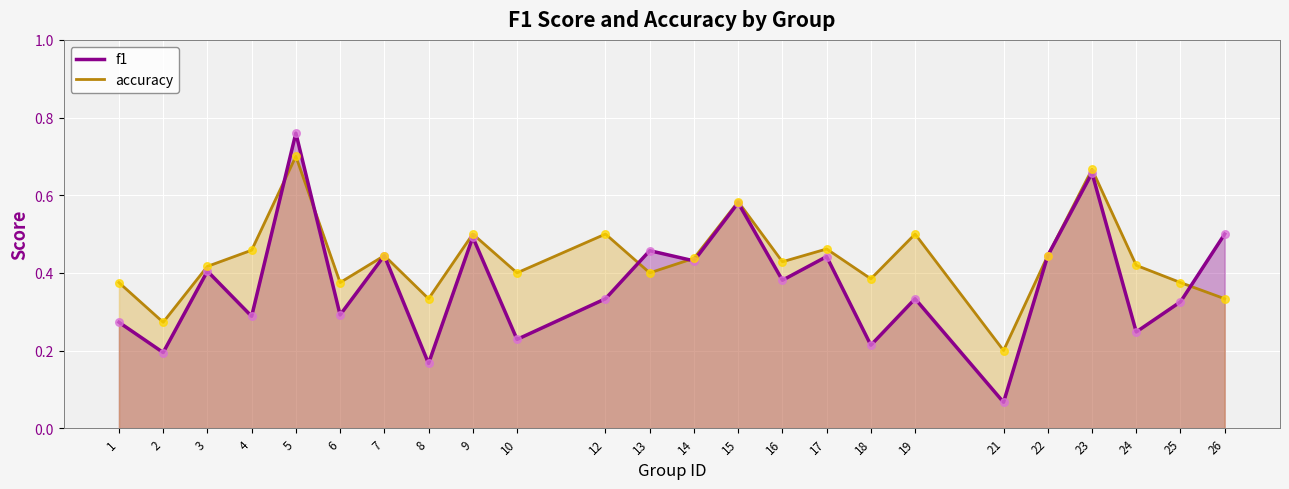

At which category is the sum across all series the highest?

5